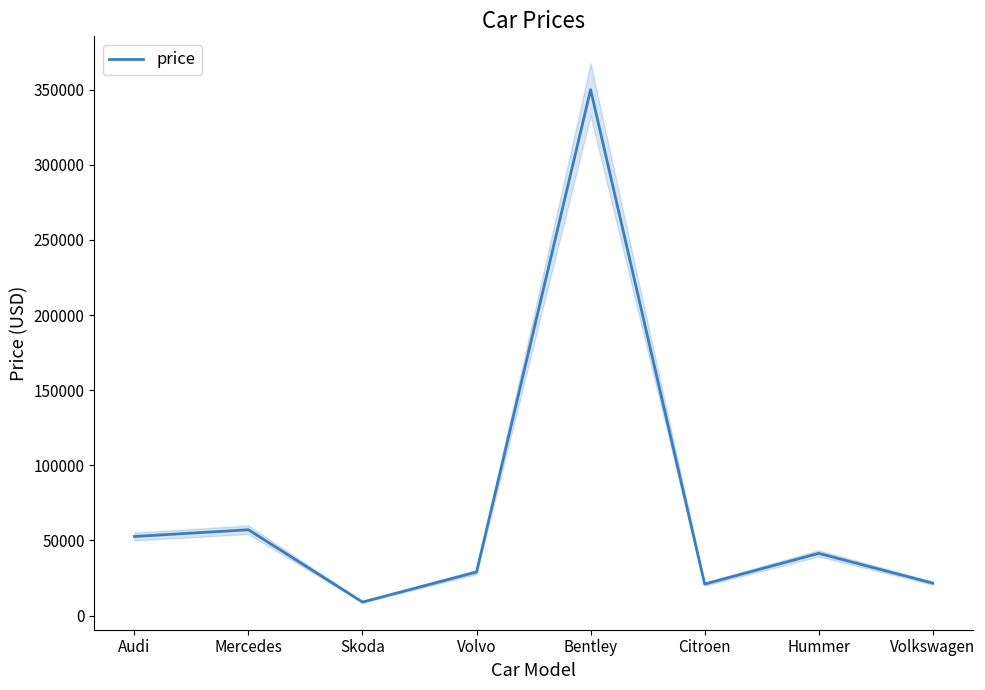

Approximately how many times larger is the value at Volvo compared to Audi?

0.6